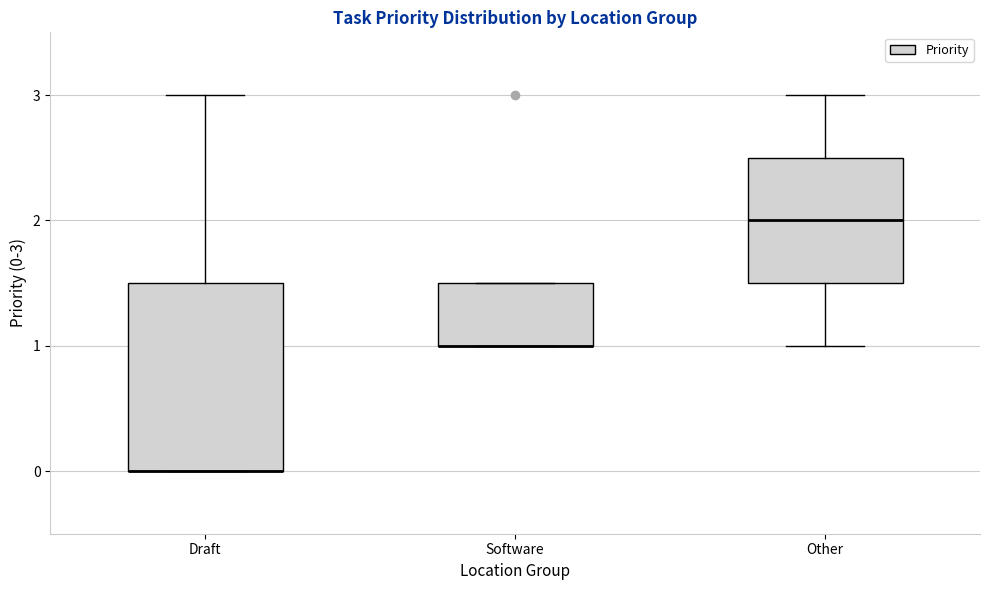

Reading left to right, read every box against the y-axis: the position of its median line, the range the box covers, and the ends of its whiskers. The values are not printed on the chart, so give them approximately, as read against the axis.

Draft: median 0.0 (drawn on the box's lower edge), box 0.0 to 1.5, whiskers 0.0 to 3.0
Software: median 1.0 (drawn on the box's lower edge), box 1.0 to 1.5, whiskers 1.0 to 1.5
Other: median 2.0, box 1.5 to 2.5, whiskers 1.0 to 3.0